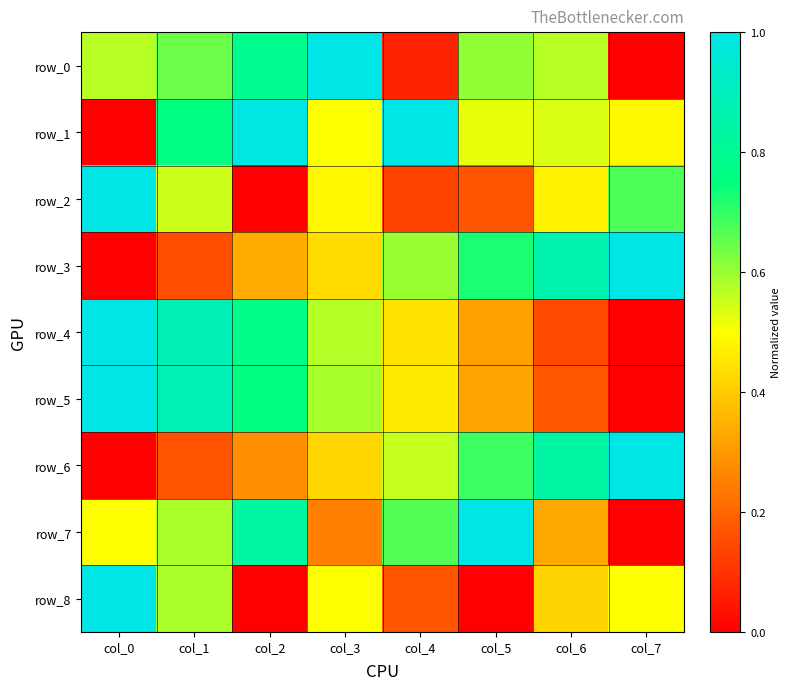

Reading right to left, list all the values displayed in this chart.

row_0: 0.0	0.6	0.6	0.1	1.0	0.8	0.6	0.6
row_1: 0.5	0.5	0.5	1.0	0.5	1.0	0.8	0.0
row_2: 0.7	0.5	0.2	0.1	0.5	0.0	0.5	1.0
row_3: 1.0	0.9	0.7	0.6	0.4	0.3	0.2	0.0
row_4: 0.0	0.1	0.3	0.4	0.6	0.8	0.9	1.0
row_5: 0.0	0.2	0.3	0.5	0.6	0.7	0.9	1.0
row_6: 1.0	0.8	0.7	0.6	0.4	0.3	0.2	0.0
row_7: 0.0	0.3	1.0	0.7	0.2	0.8	0.6	0.5
row_8: 0.5	0.4	0.0	0.2	0.5	0.0	0.6	1.0